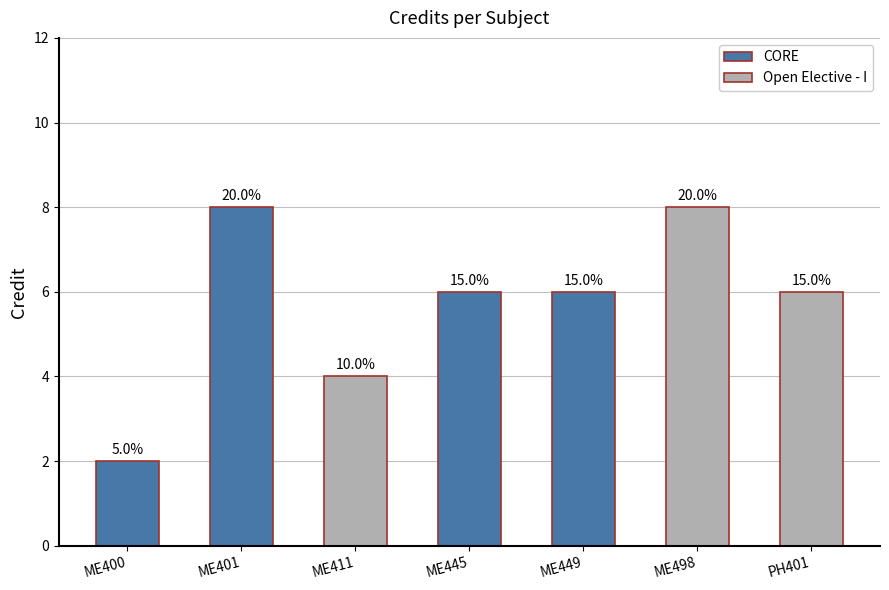

What position from the right is PH401?

1